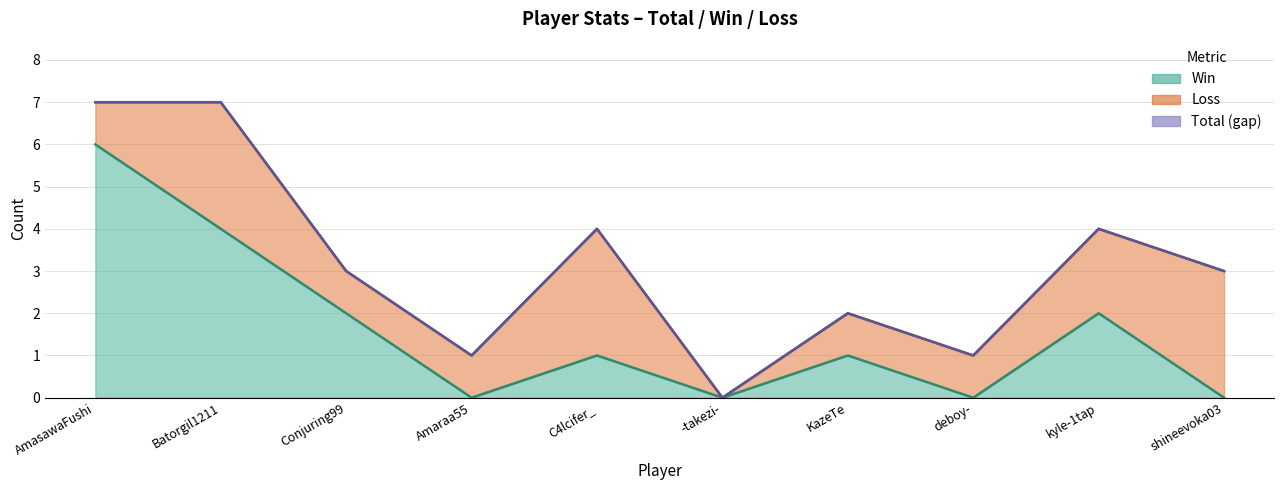

What is the label of the 8th point from the left?

deboy-